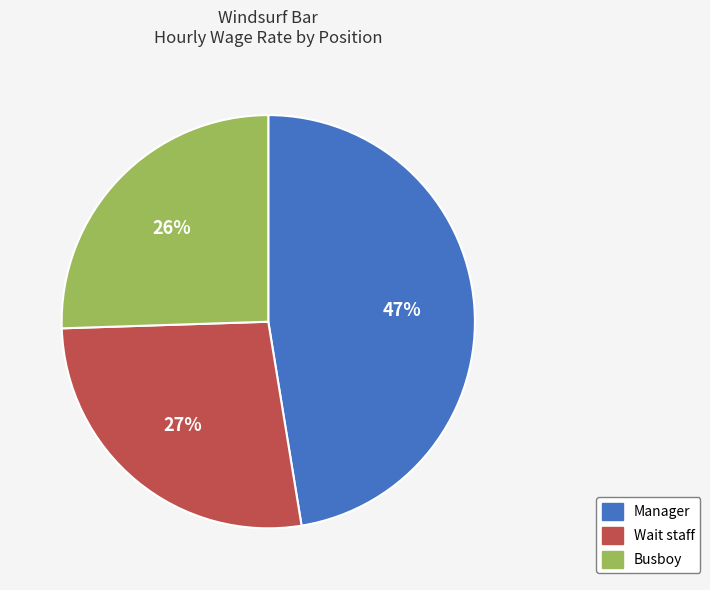

Which has a higher value, Manager or Busboy?

Manager